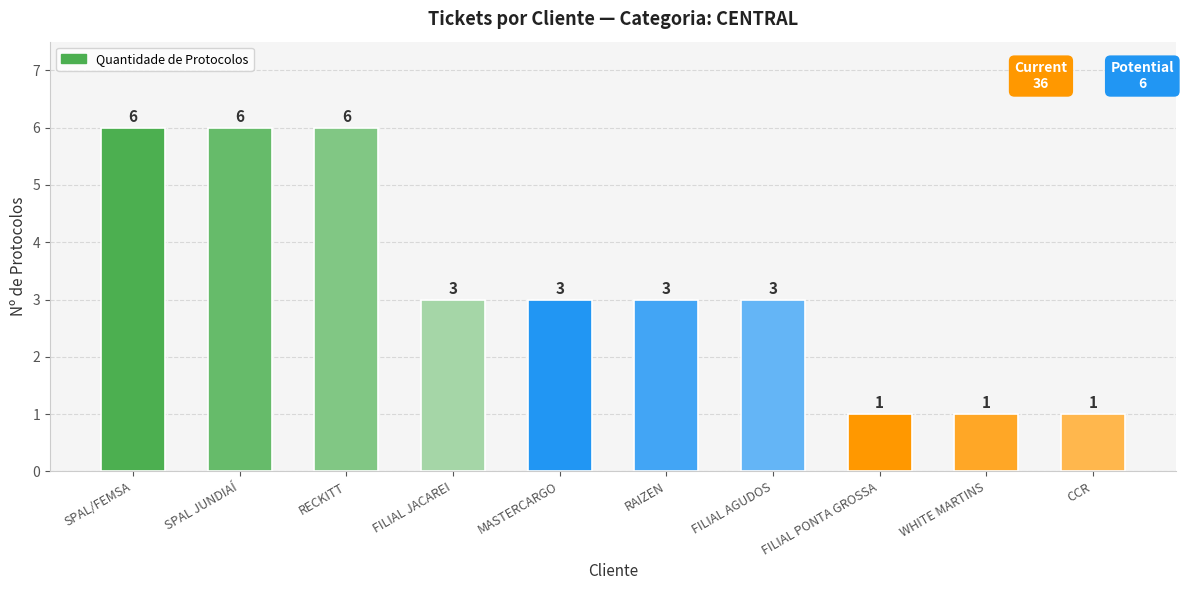

What is the difference between the second highest and minimum values?

5